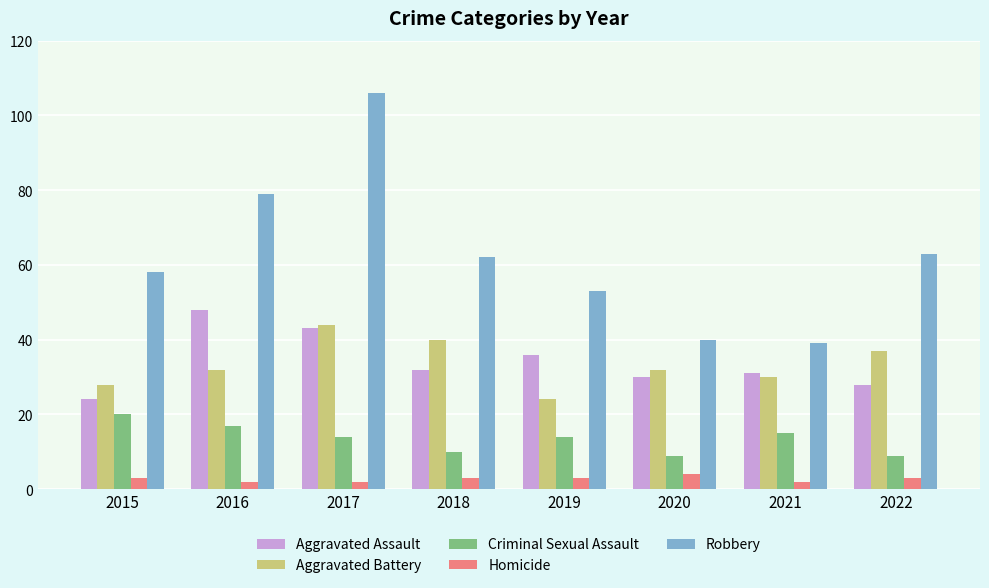

Between 2021 and 2022, which series saw the biggest shift?

Robbery